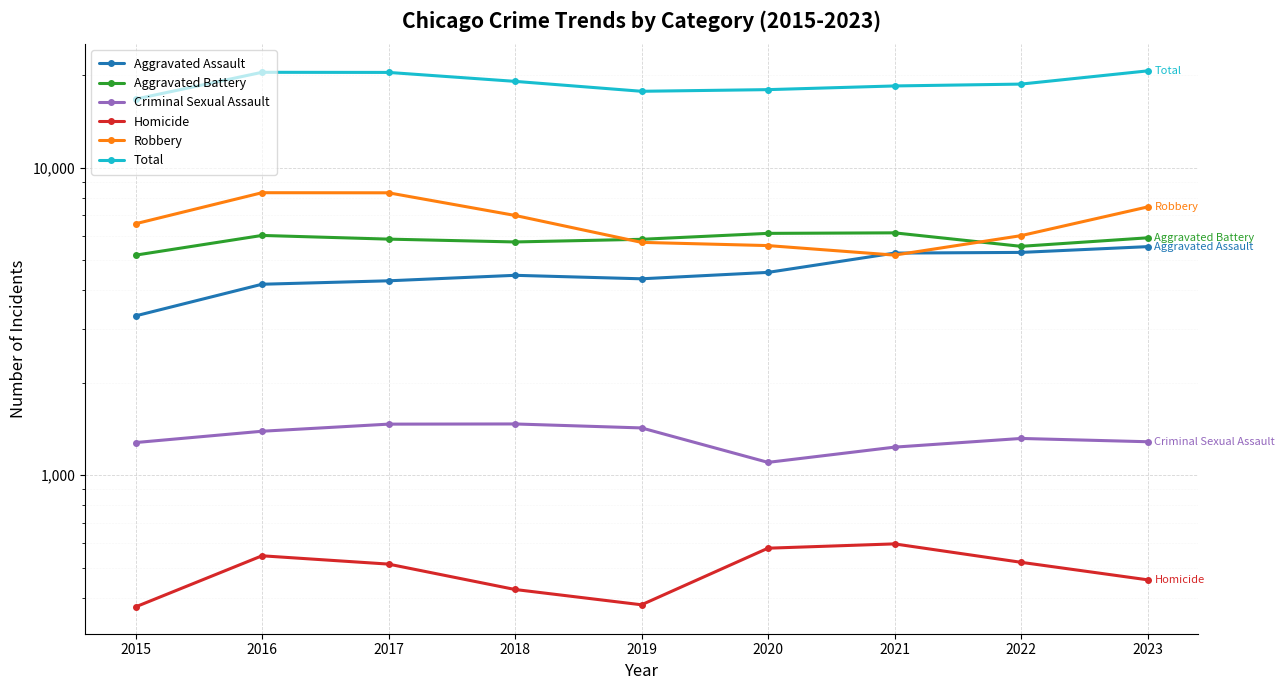

Which label corresponds to the smallest value in the chart?

2015